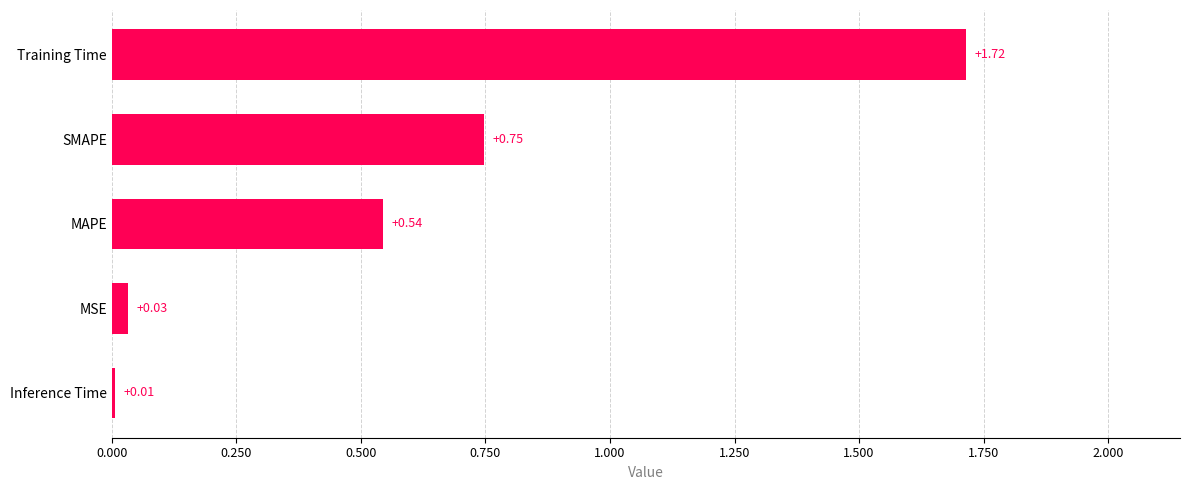

What is the average value?

0.6